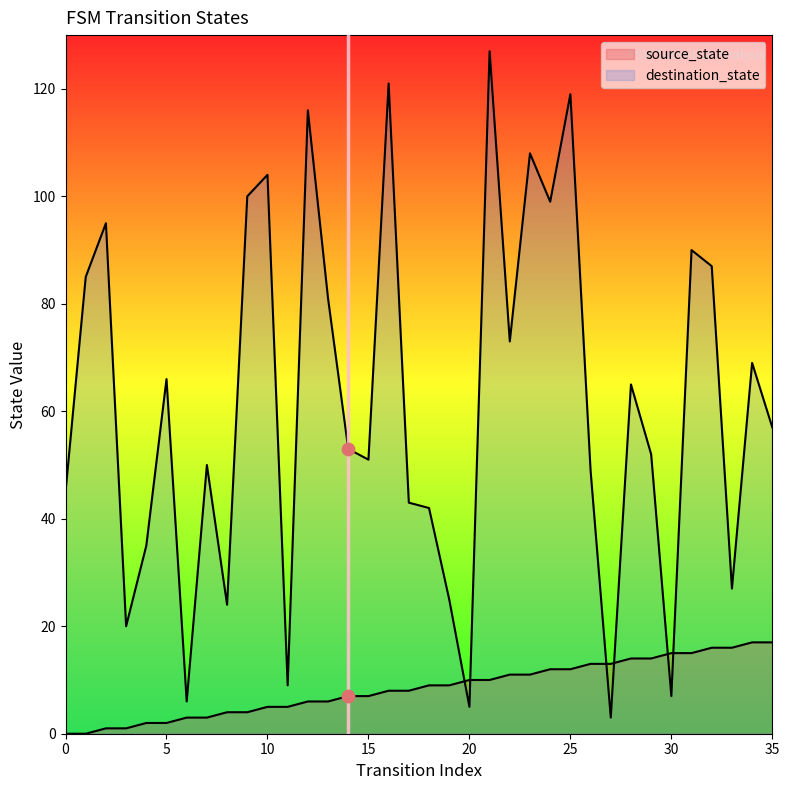

Which series has the largest total across all categories?

destination_state